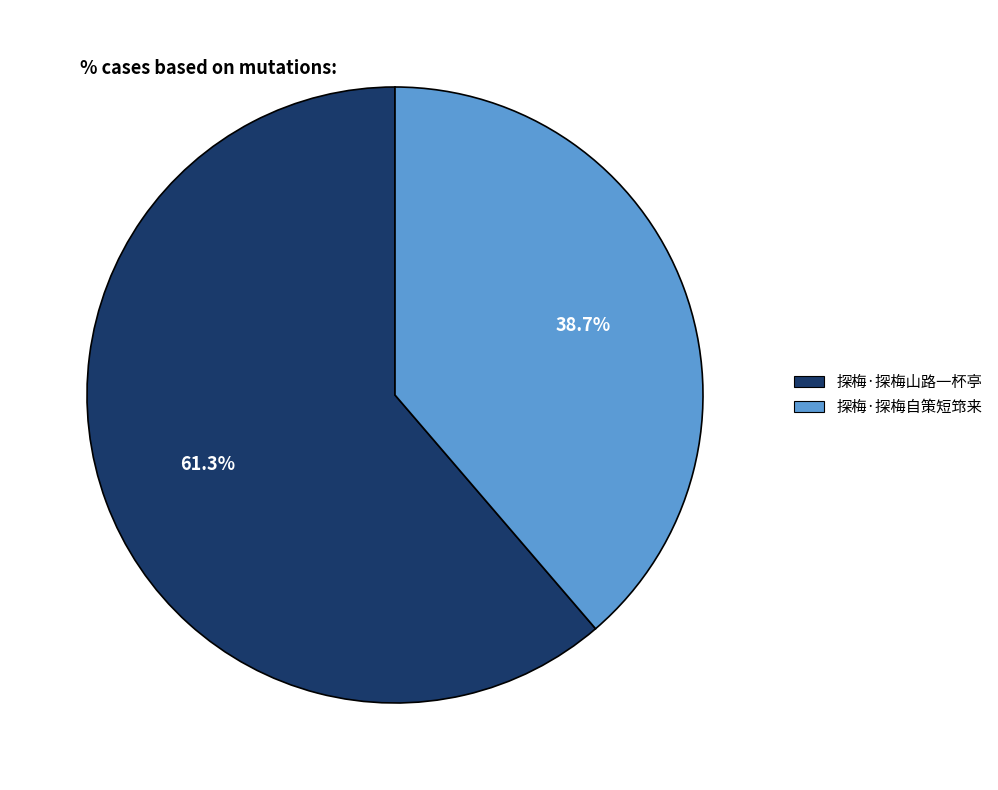

To the nearest percent, what percentage of the pie is 探梅·探梅山路一杯亭?

61%